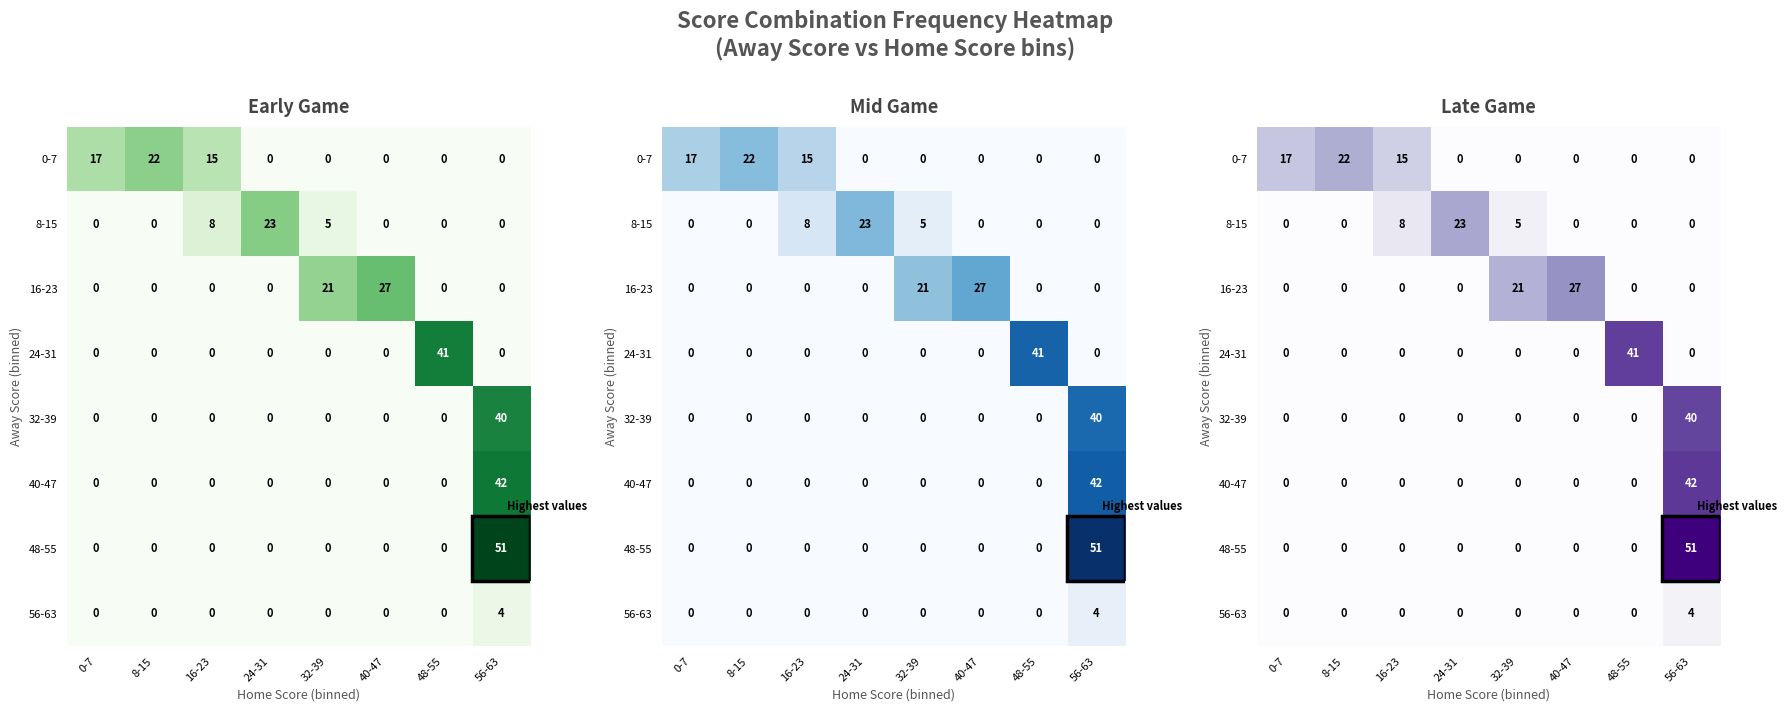

Which series has the largest range (max minus min)?

48-55